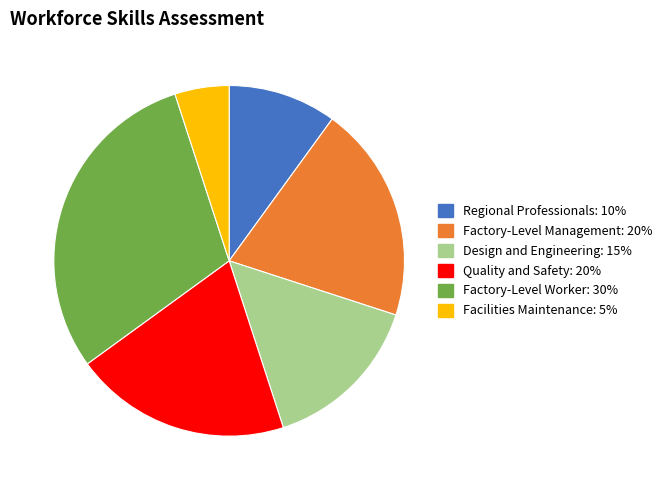

Count the number of slices in the pie.

6